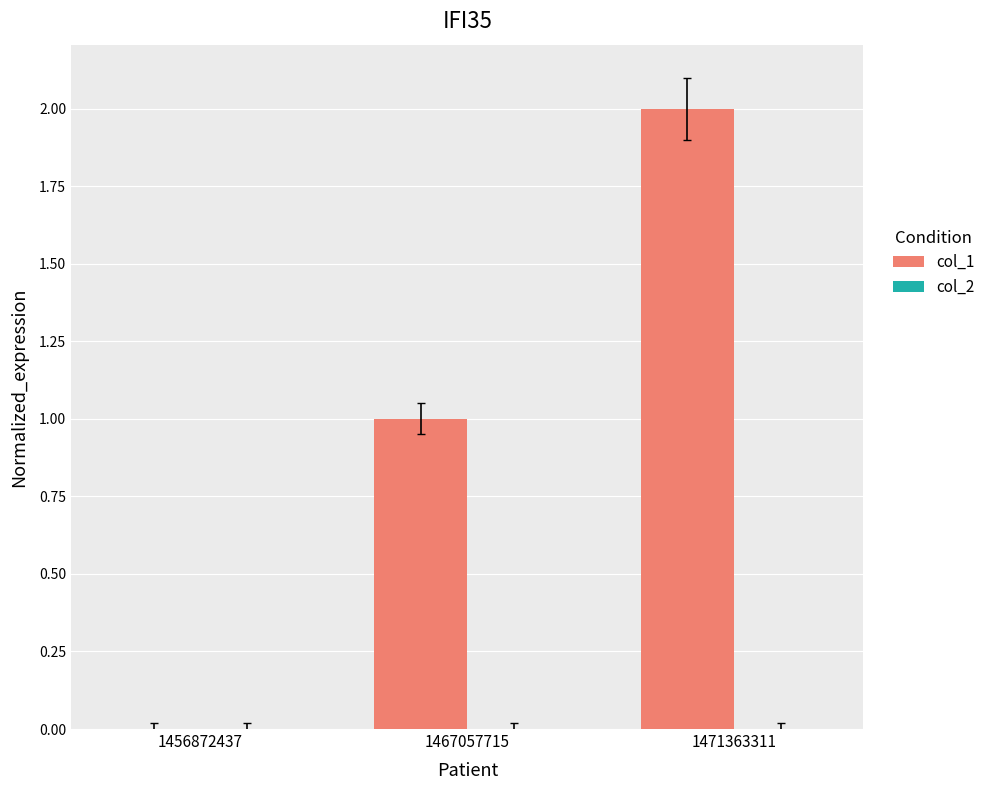

At which category does the chart reach its peak across all series?

1471363311